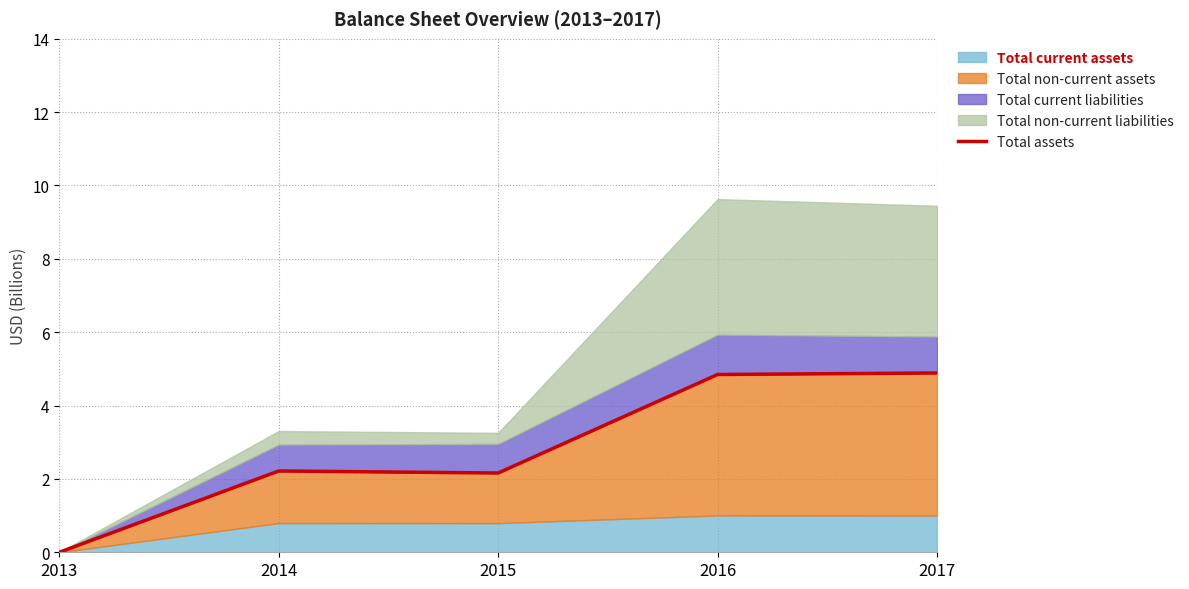

True or false: the data has more than 0 interior local peaks.

True